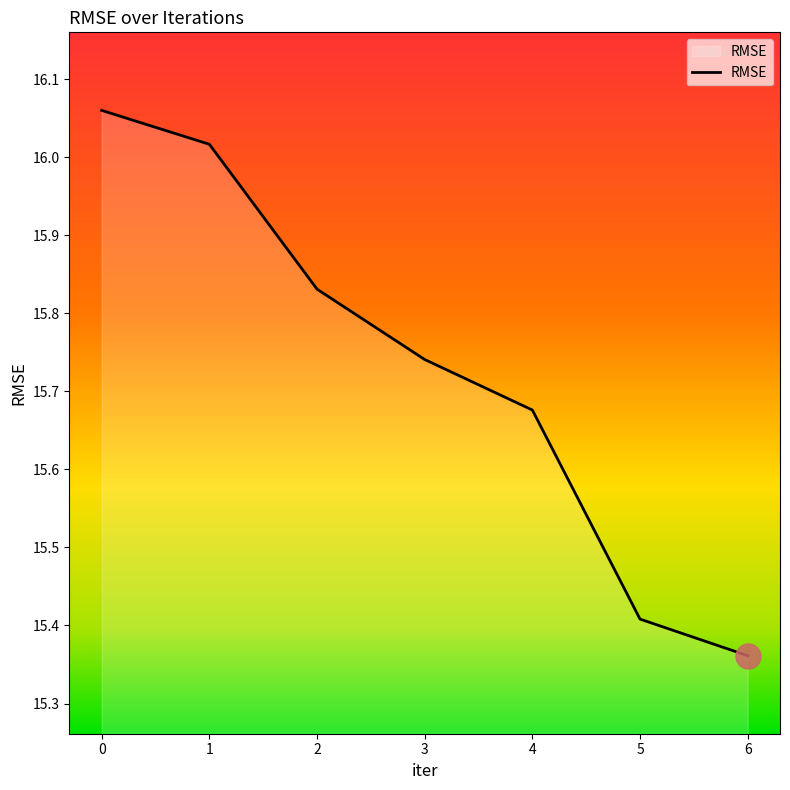

Rank the categories by value from lowest to highest.

6, 5, 4, 3, 2, 1, 0